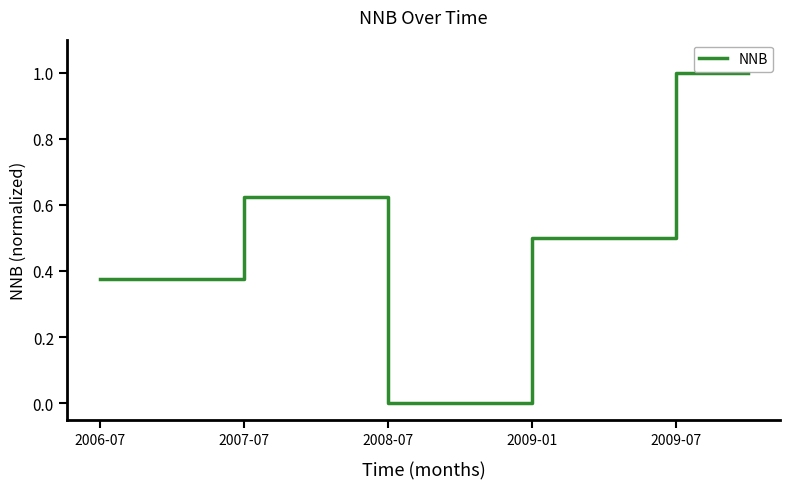

What is the greatest value displayed?

1.0